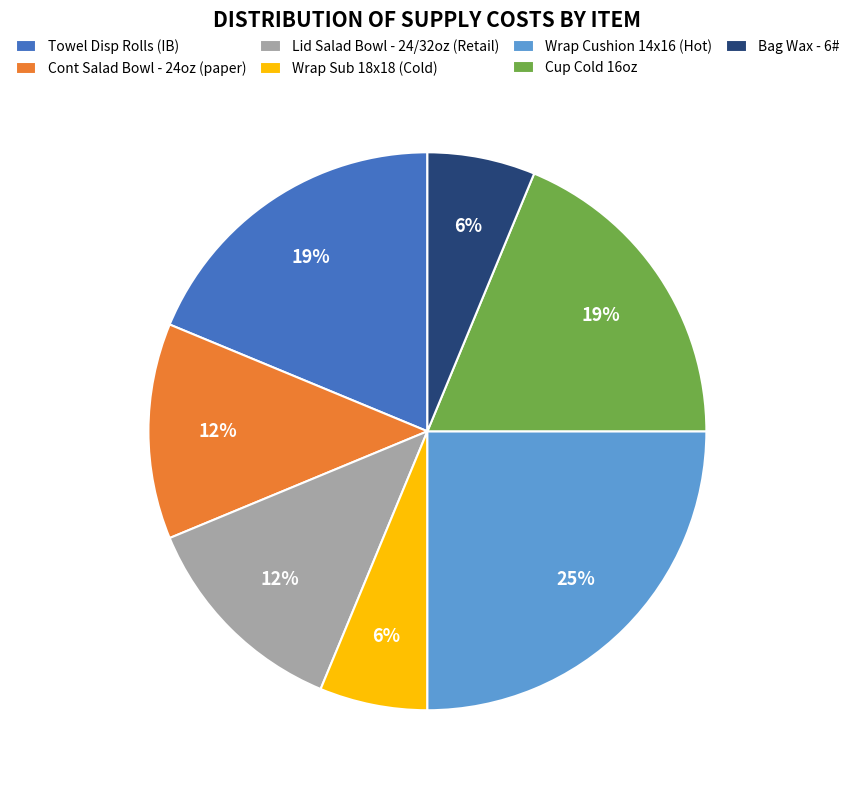

How many slices are in this pie chart?

7